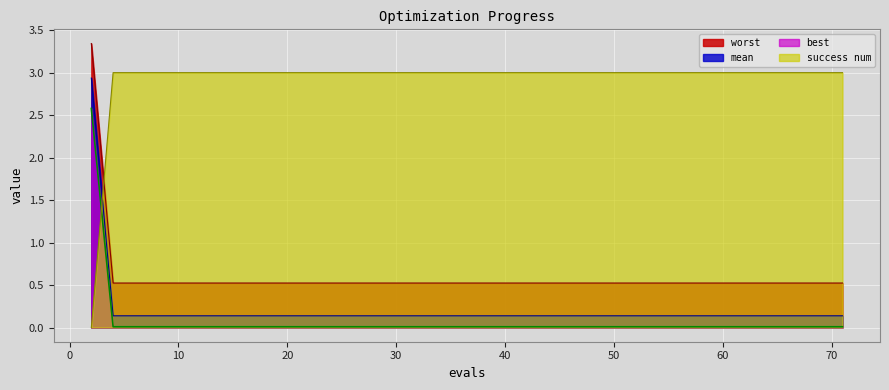

How many lines are shown in the chart?

4